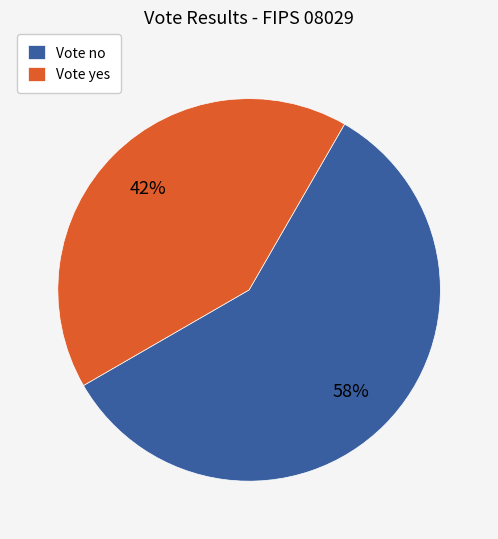

The Vote no slice represents 58% of the pie. True or false?

True